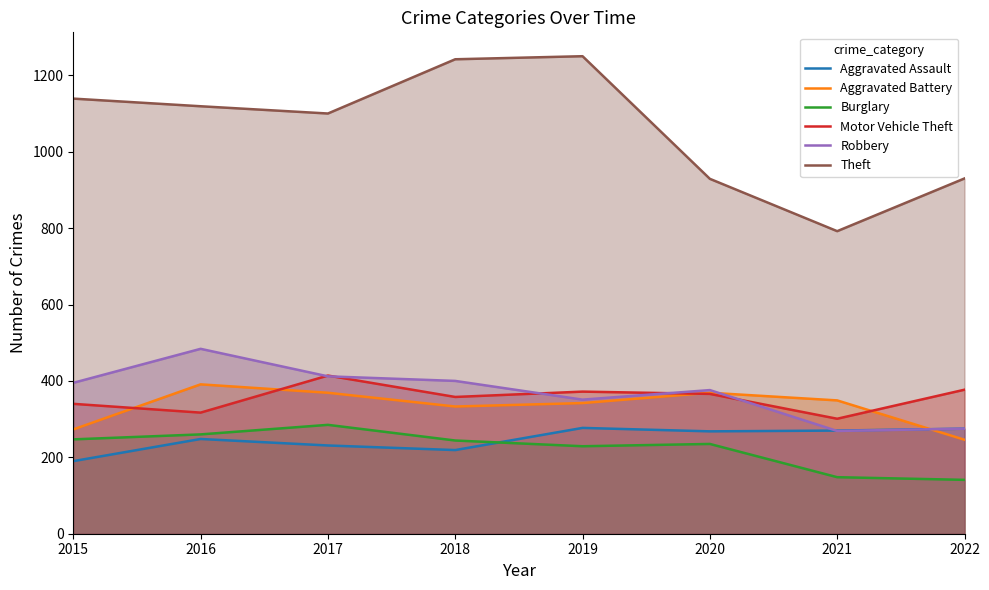

Which series has the largest range (max minus min)?

Theft